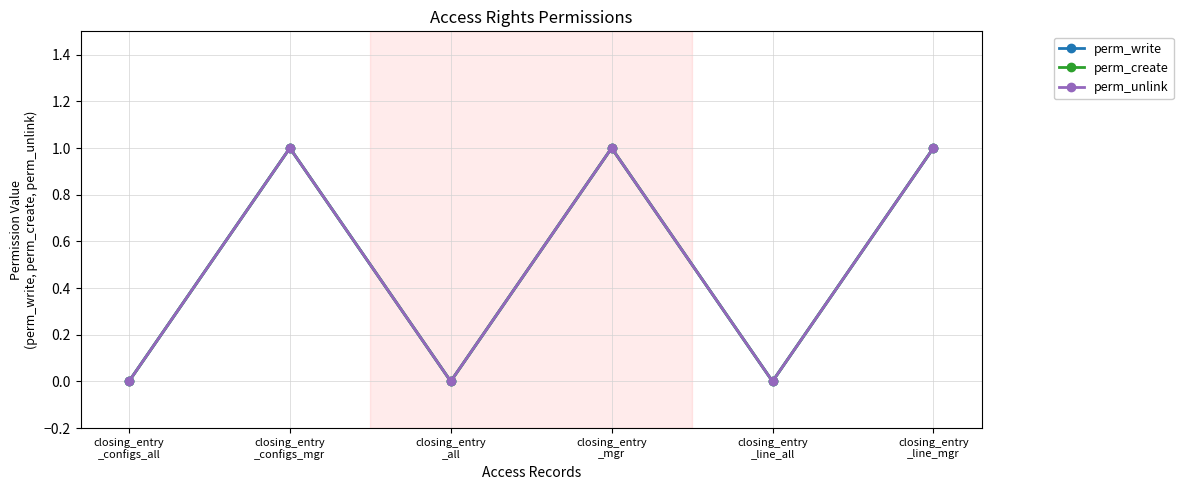

Rank the series at closing_entry
_mgr from lowest to highest value.

perm_write, perm_create, perm_unlink